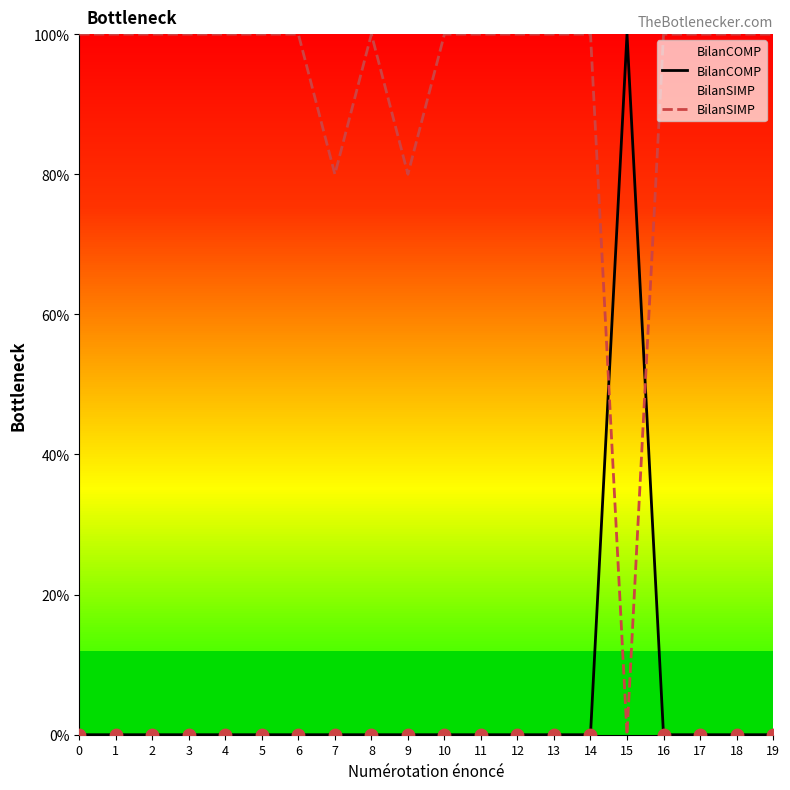

Which series reaches the minimum Y coordinate?

BilanCOMP